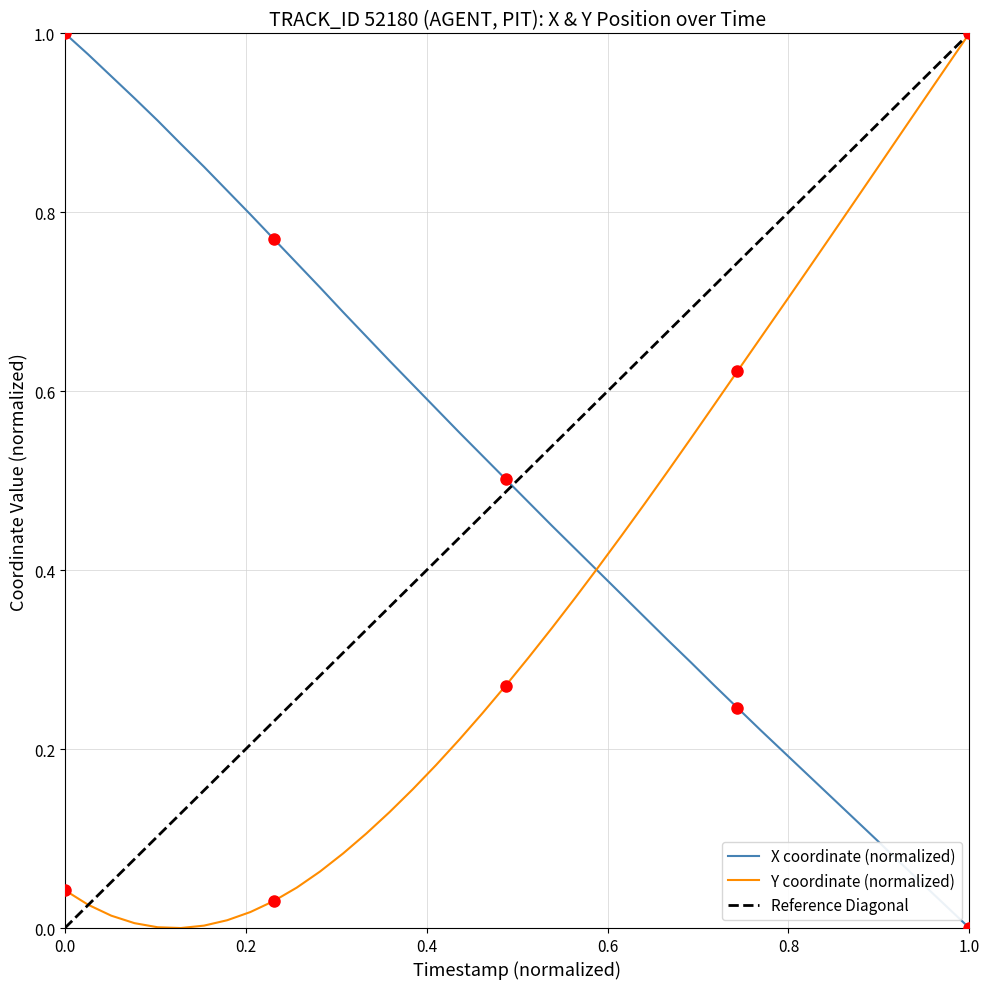

Rank the series by their average value, from highest to lowest.

X, Y